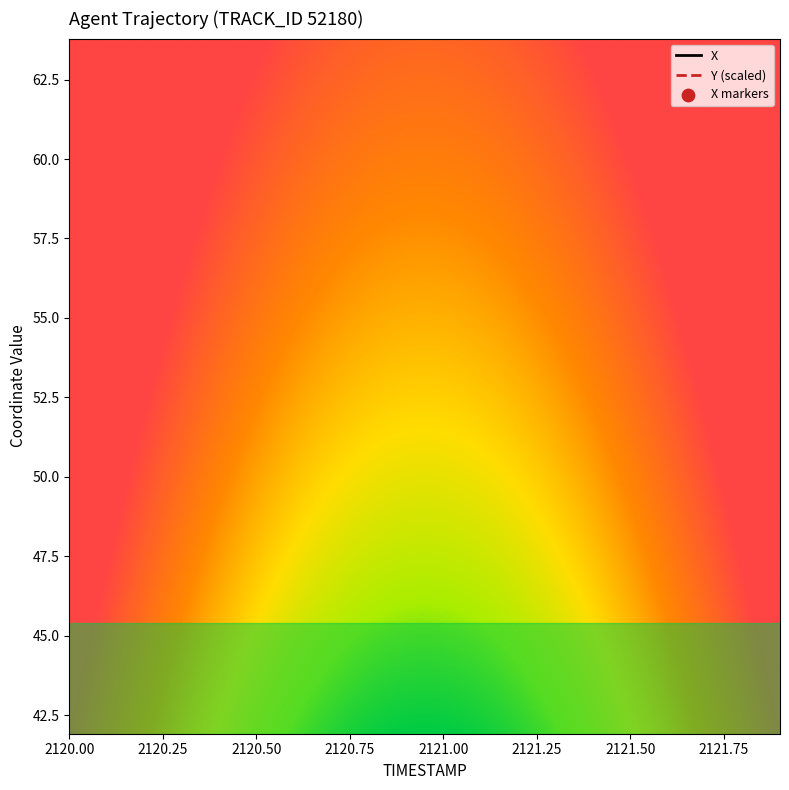

Which series has the widest spread of Y values?

X